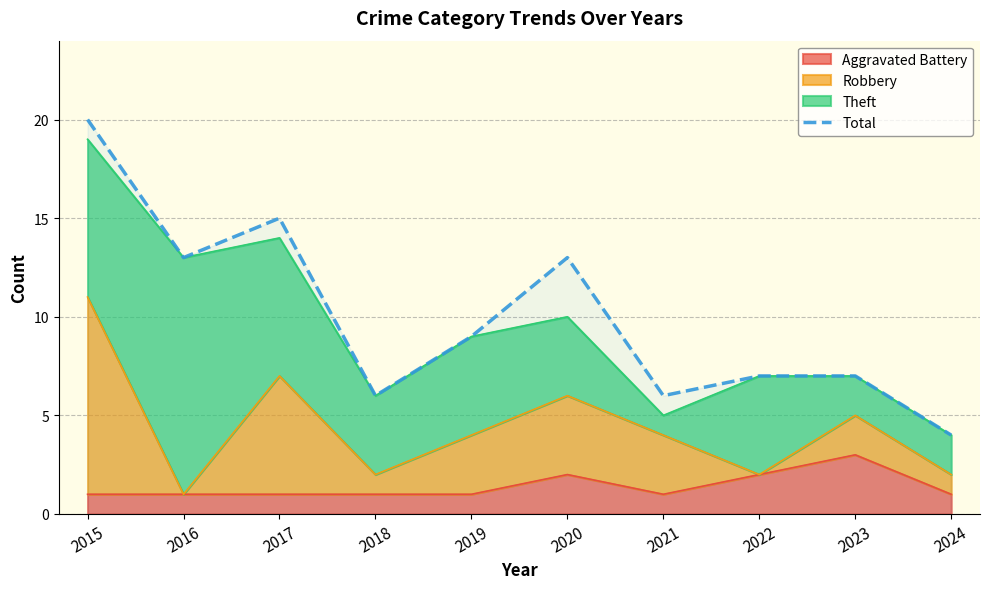

Approximately how many times larger is the value at 2015 compared to 2019?

2.2